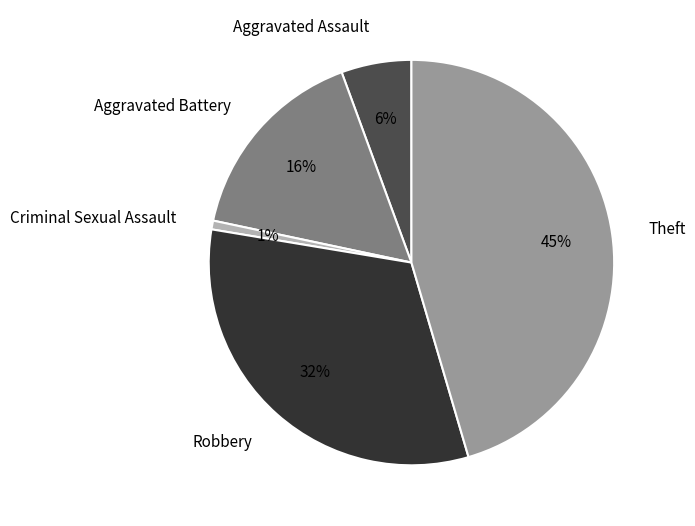

The Theft slice represents 40% of the pie. True or false?

False